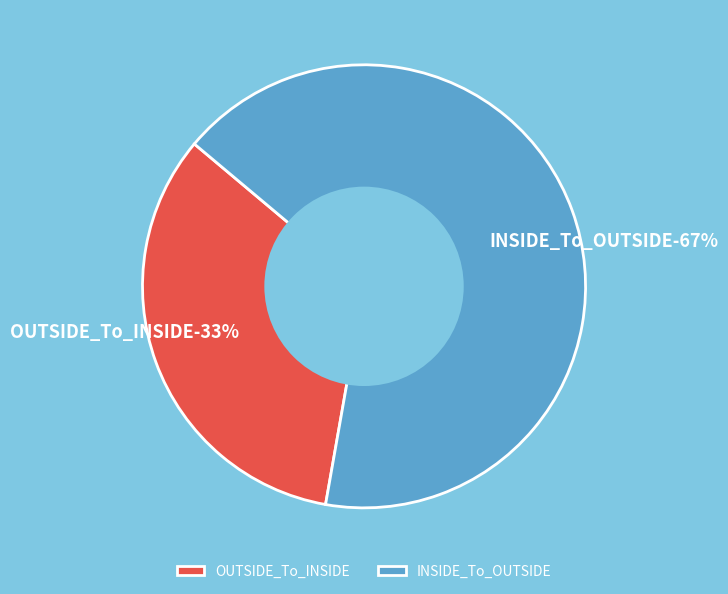

Which slice is the largest?

INSIDE_To_OUTSIDE